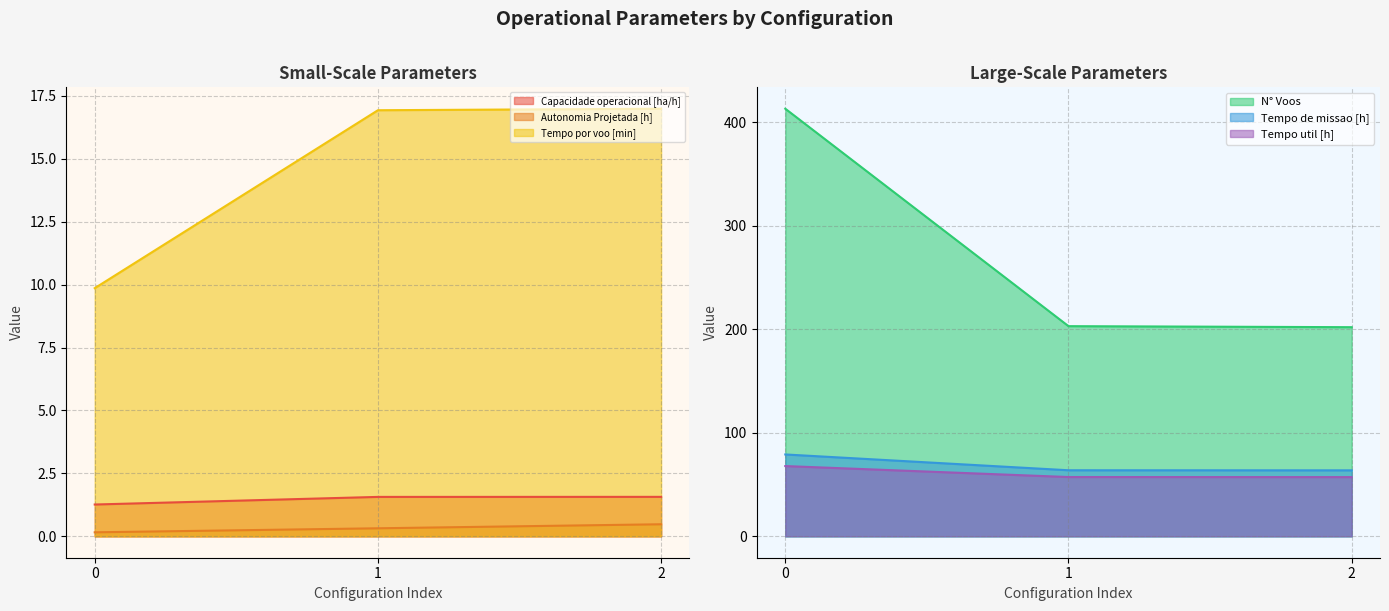

Is it true that Capacidade operacional [ha/h] equals 0.3 at 0?

False